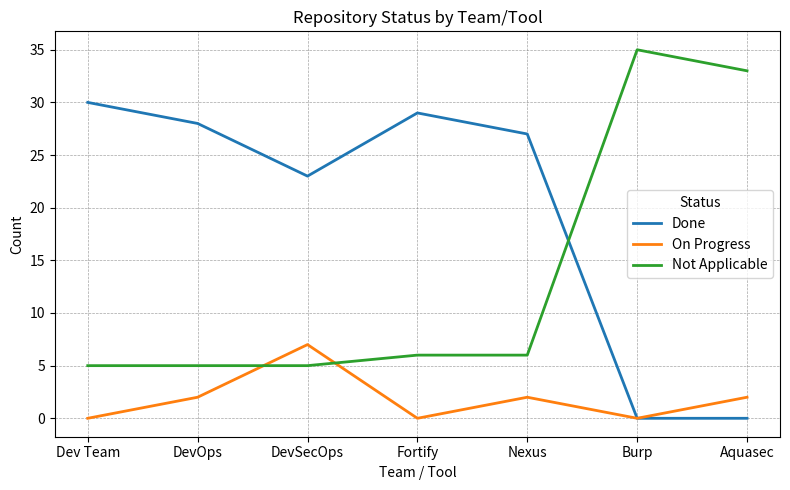

What are all the series names shown in the legend?

Done, On Progress, Not Applicable